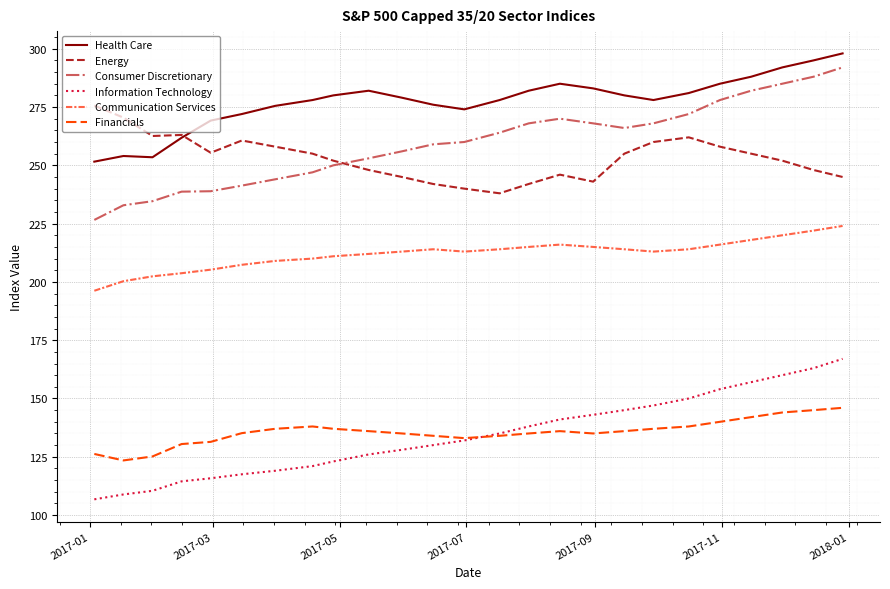

True or false: Financials and Energy intersect in this chart.

False